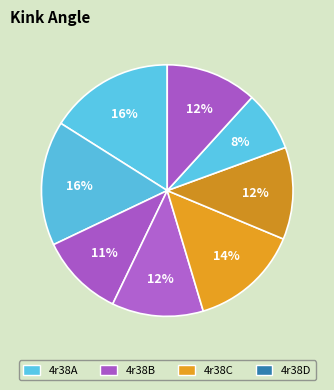

Which category has the biggest portion of the pie?

4r38A (69)